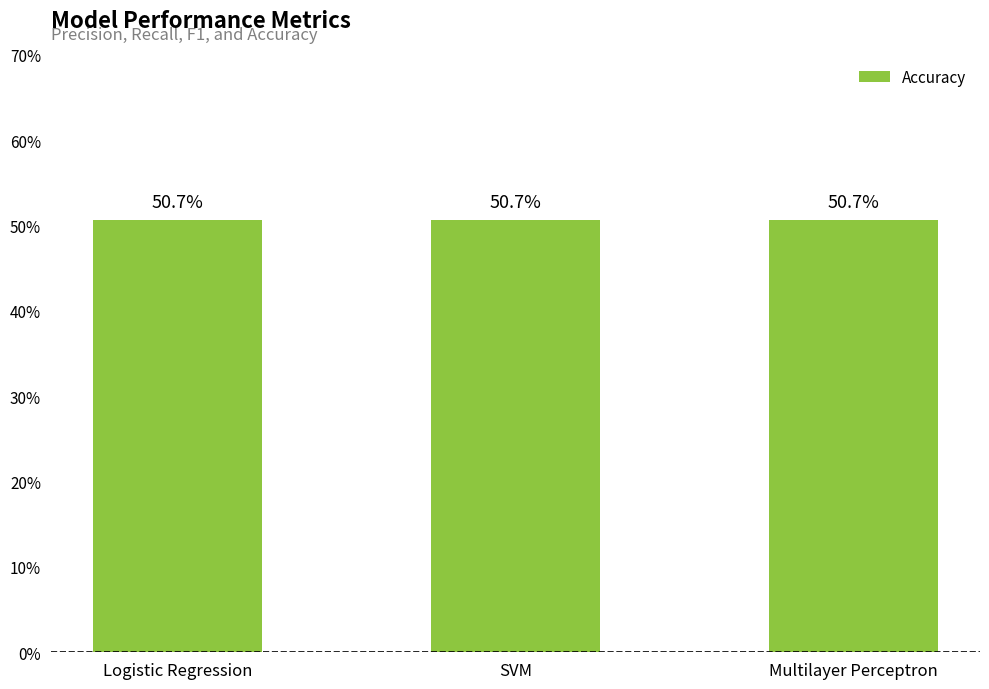

The value of Accuracy at SVM is 0.3. True or false?

False